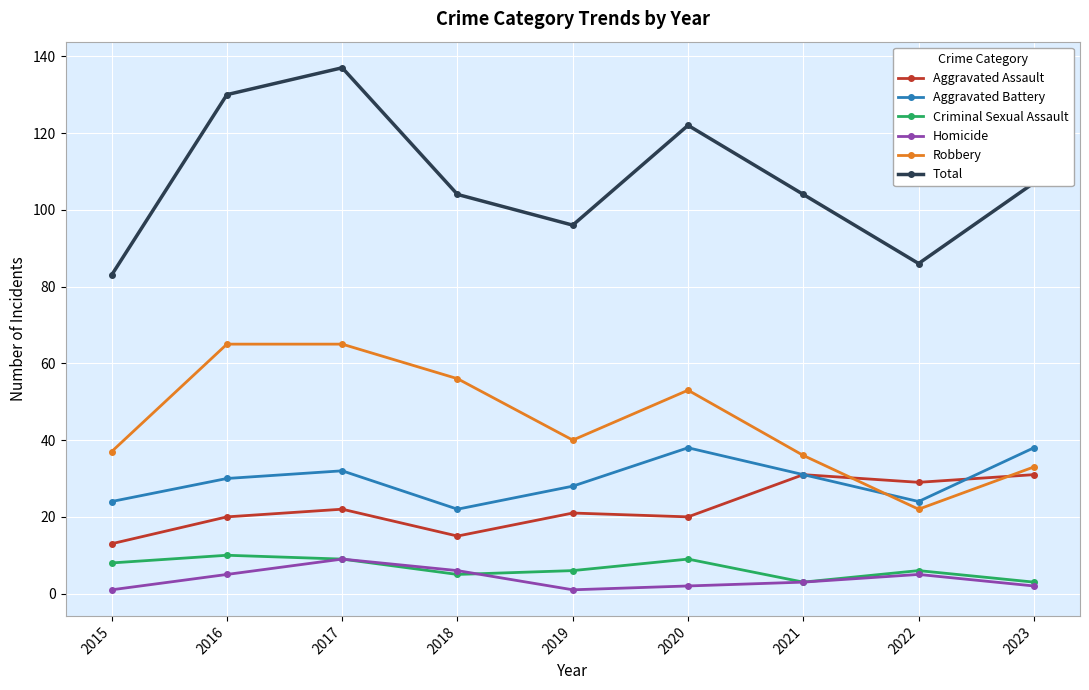

At which category is the sum across all series the highest?

2017